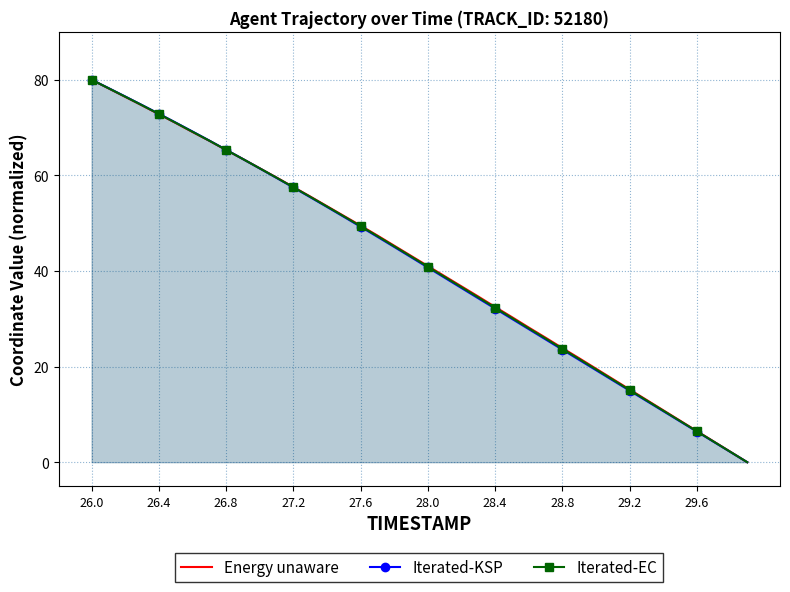

How many series are shown in this chart?

3